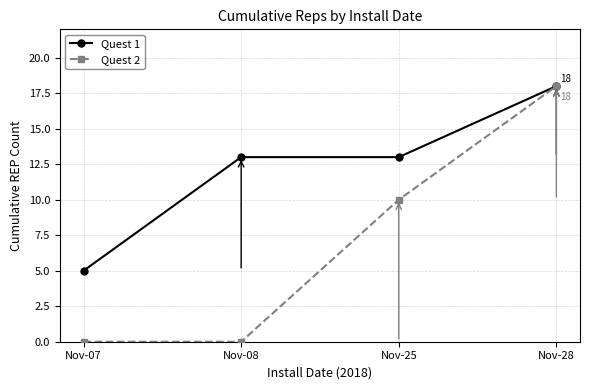

Is this an area chart (filled region under the line)?

No